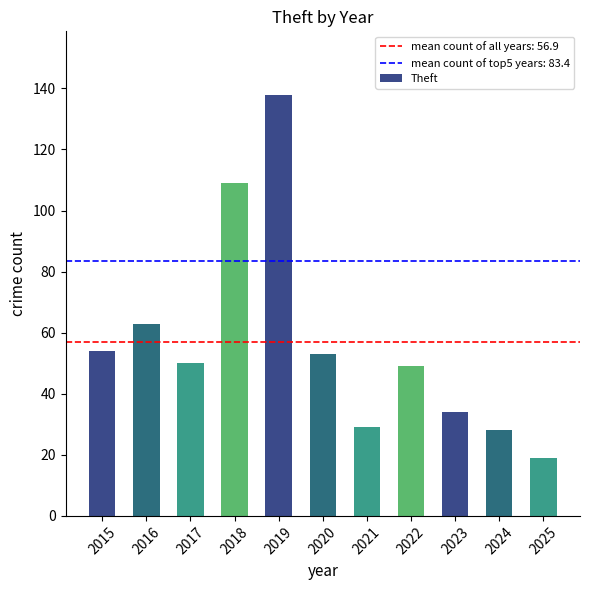

What is the average value?

57